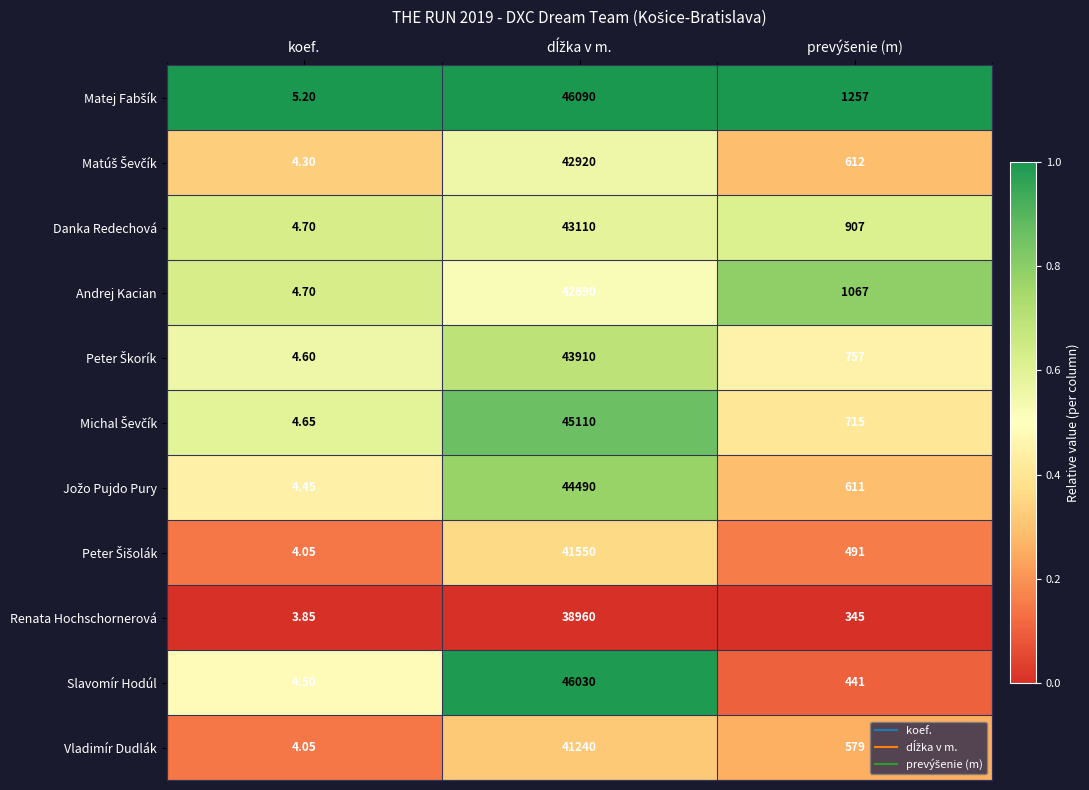

At which label does Renata Hochschornerová reach its minimum?

koef.